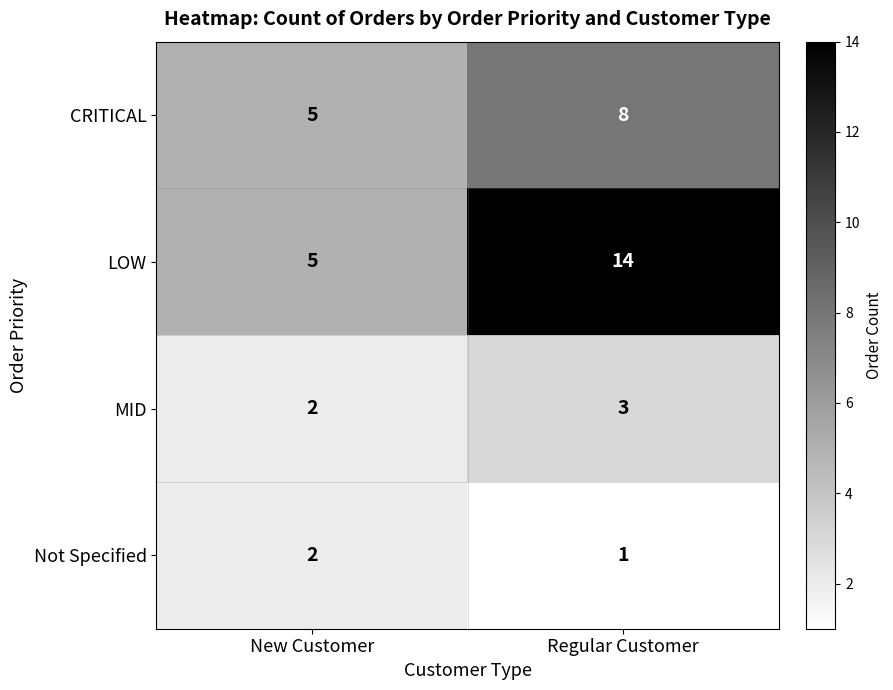

What is the sum of all CRITICAL values?

13